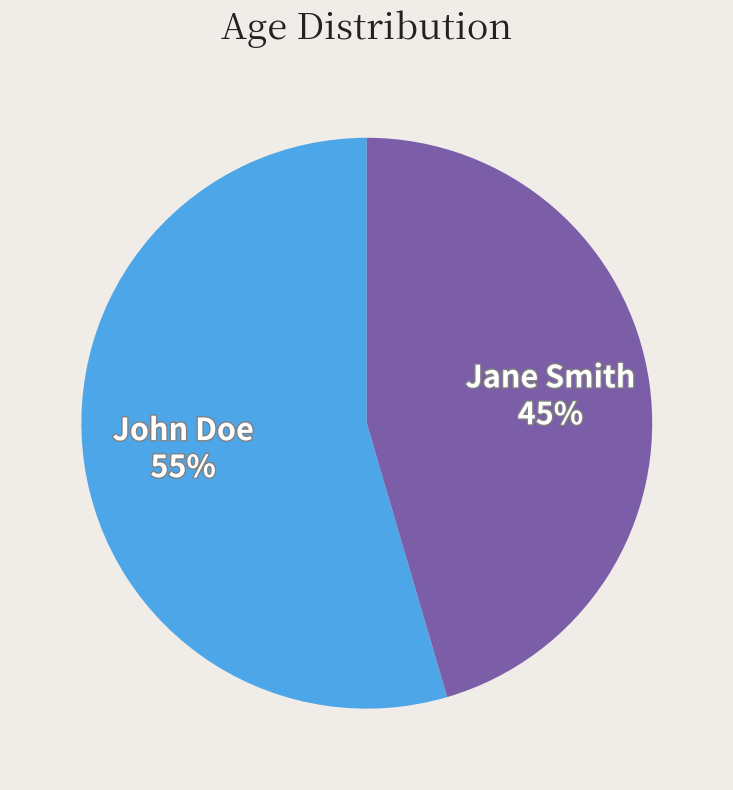

Rank the categories by value from lowest to highest.

Jane Smith, John Doe